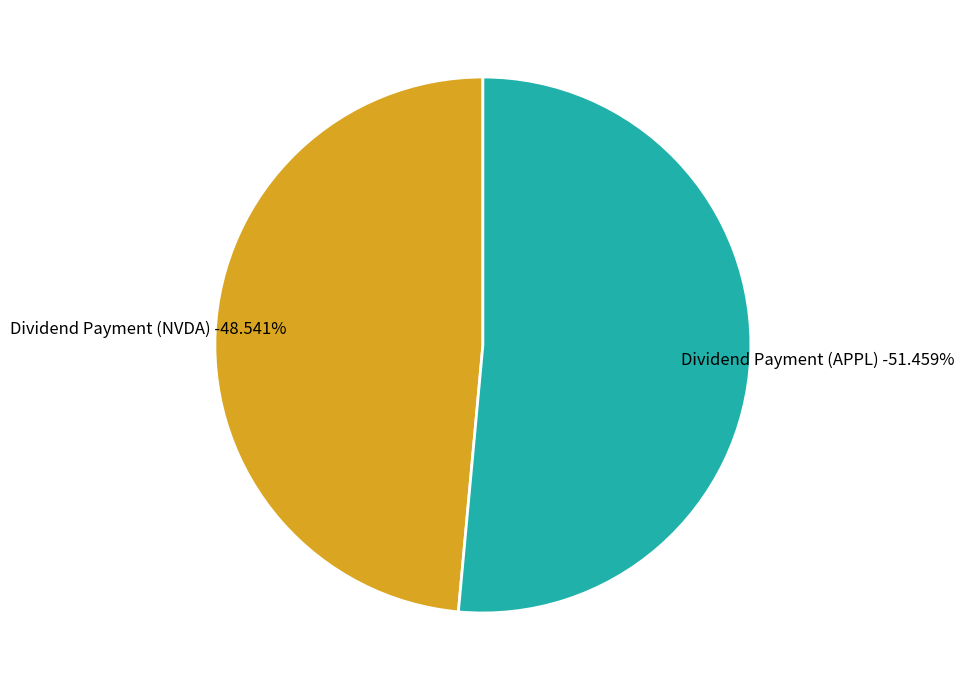

Rank the categories by value from lowest to highest.

Dividend Payment (NVDA), Dividend Payment (APPL)